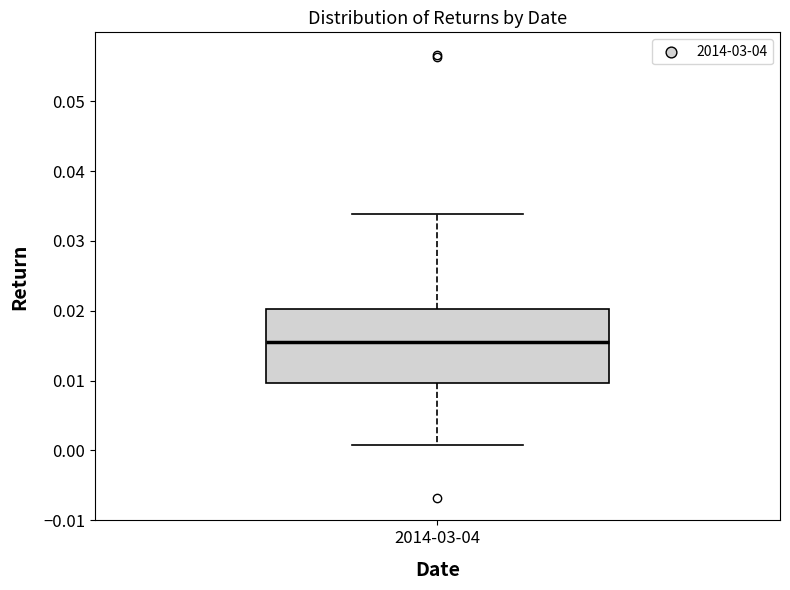

Where is the upper edge of the box for 2014-03-04 on the y-axis? The values are not printed on the chart, so give them approximately, as read against the axis.

0.020